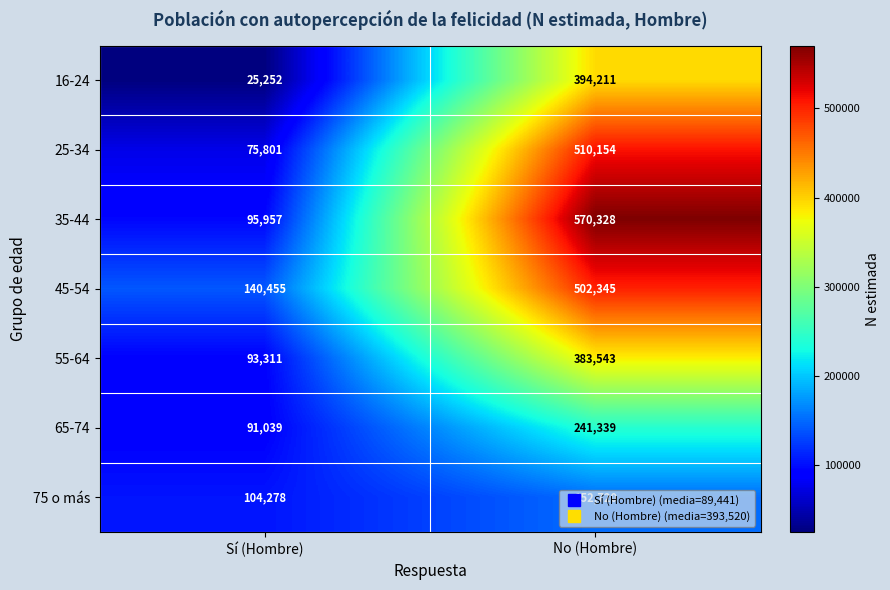

What is the maximum value shown in the chart?

570328